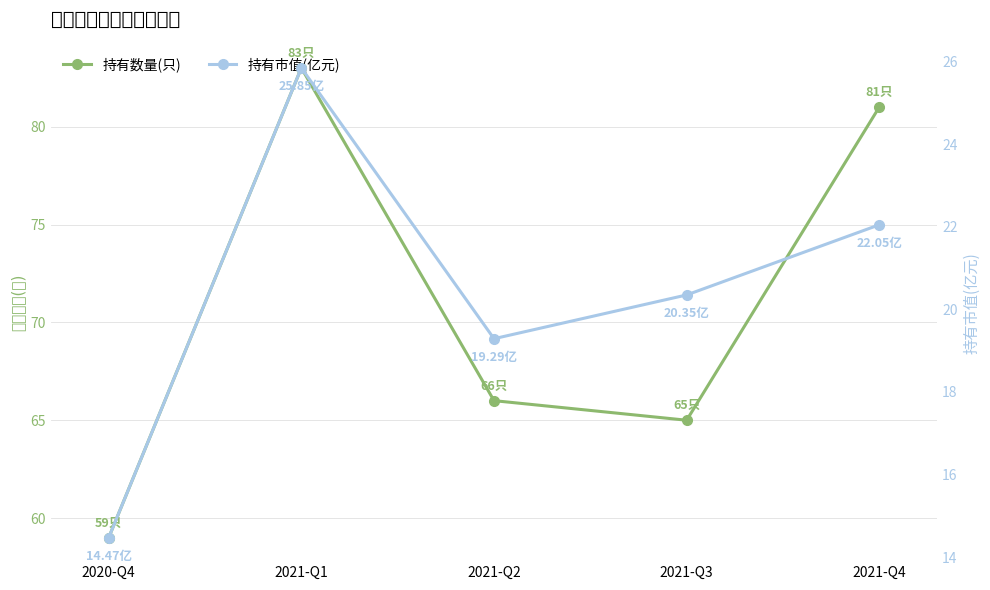

Is it true that 持有市值(亿元) equals 19.9 at 2020-Q4?

False